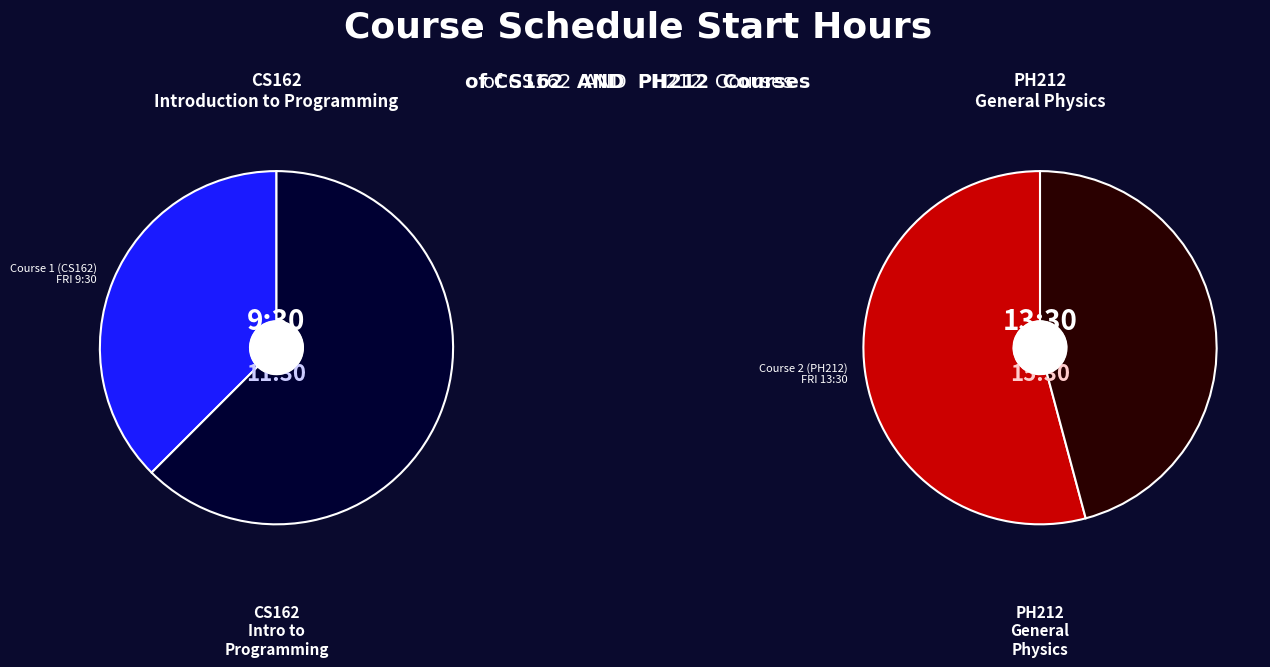

Which slice is the smallest?

Course 1 (CS162)
FRI 9:30